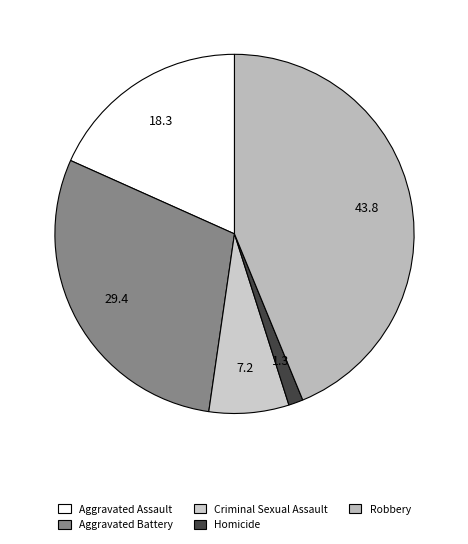

Count the number of slices in the pie.

5